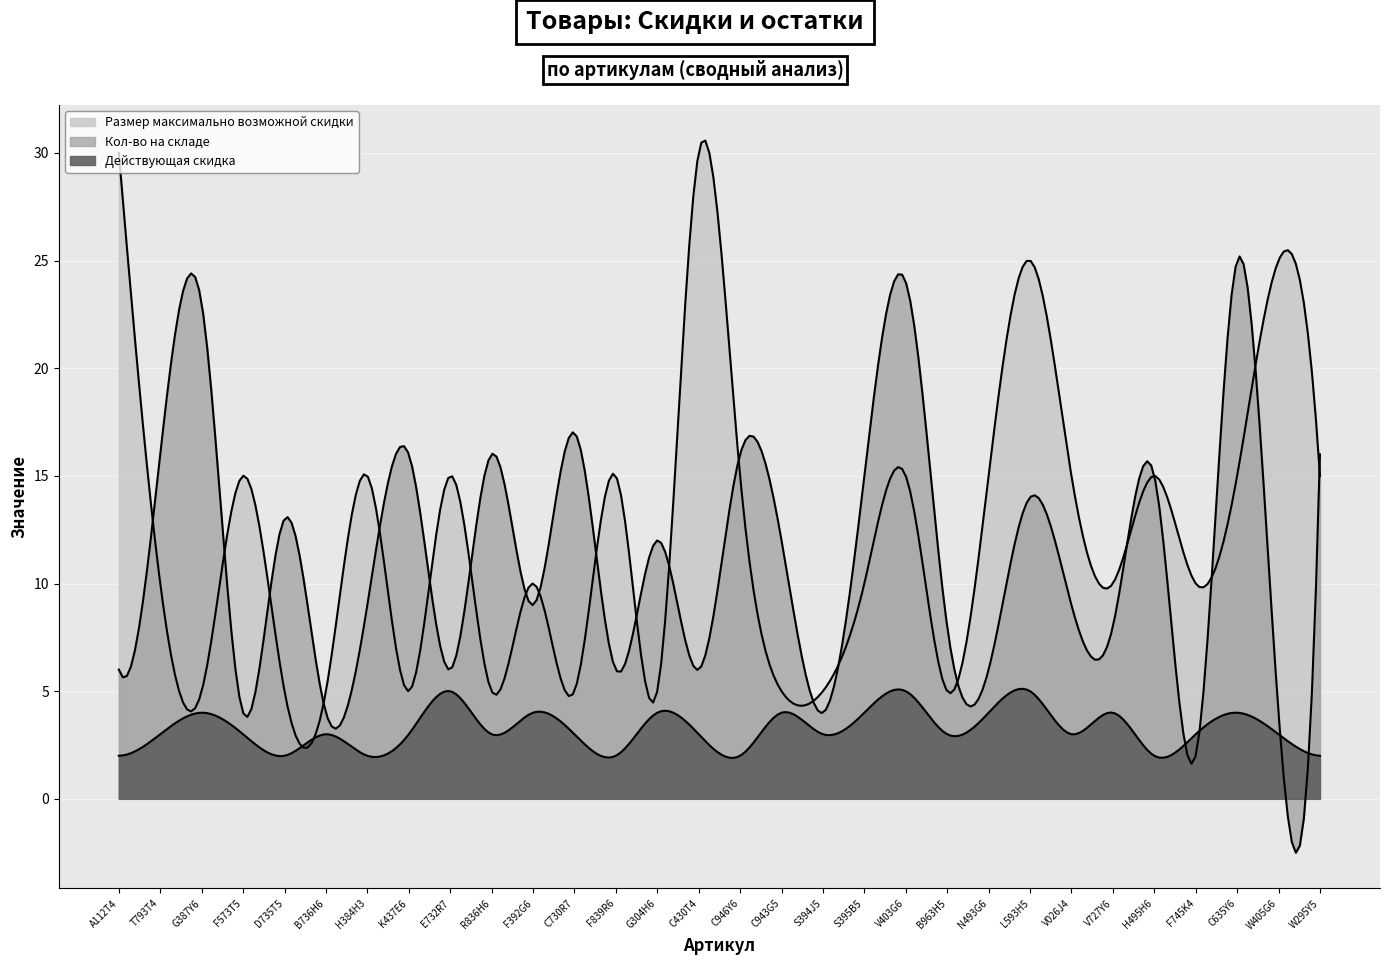

How many Действующая скидка values are between 3 and 4?

20